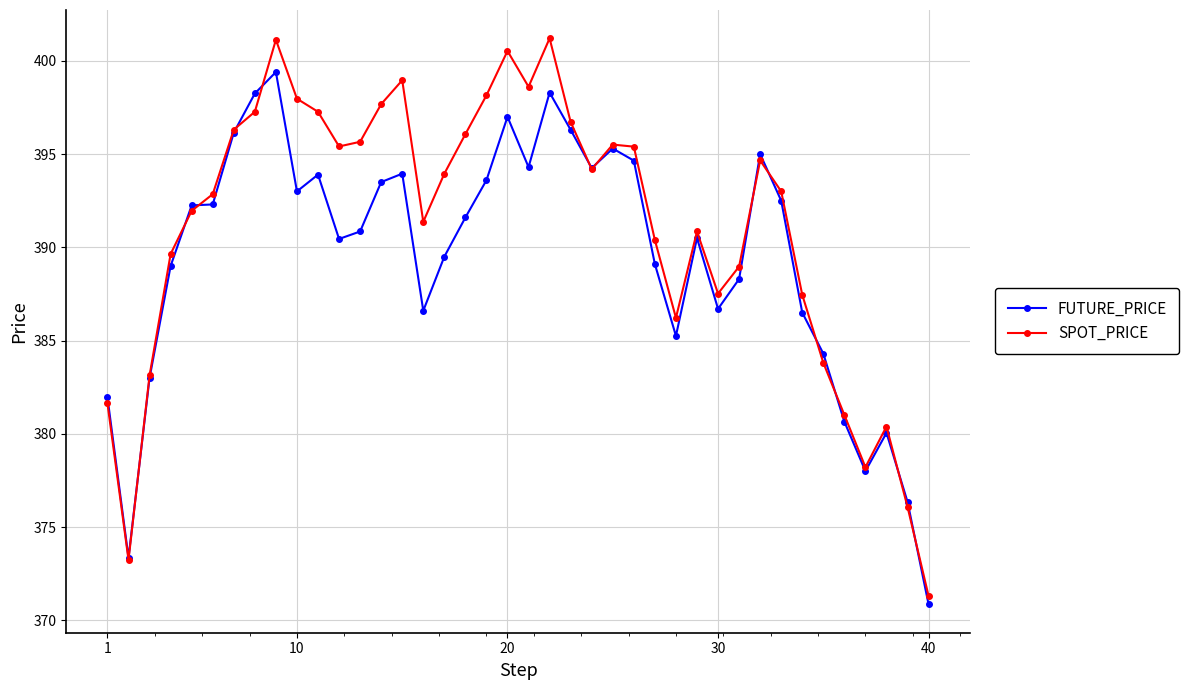

What are all the series names shown in the legend?

FUTURE_PRICE, SPOT_PRICE